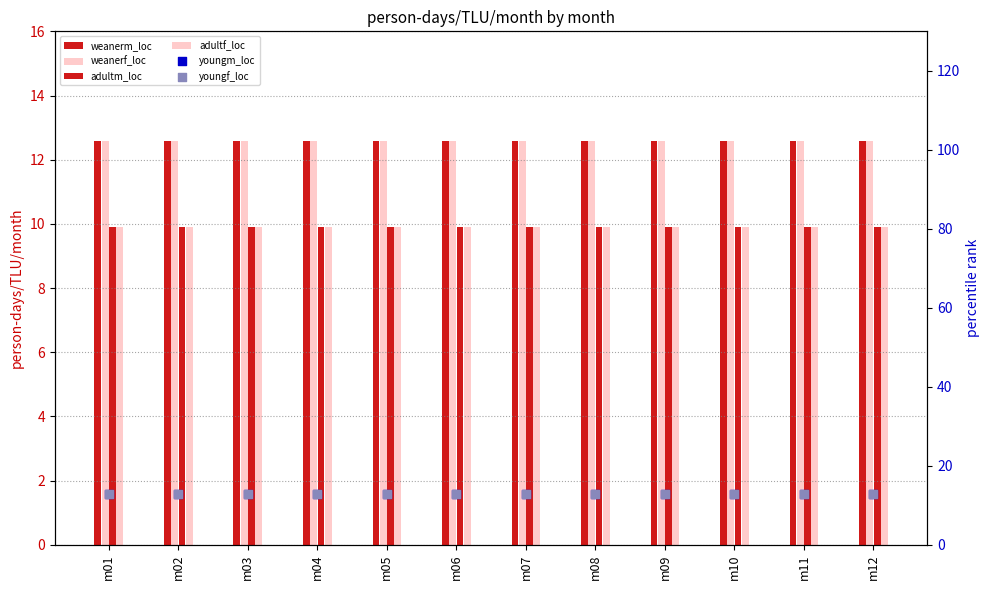

At how many categories does at least one series exceed 12?

12